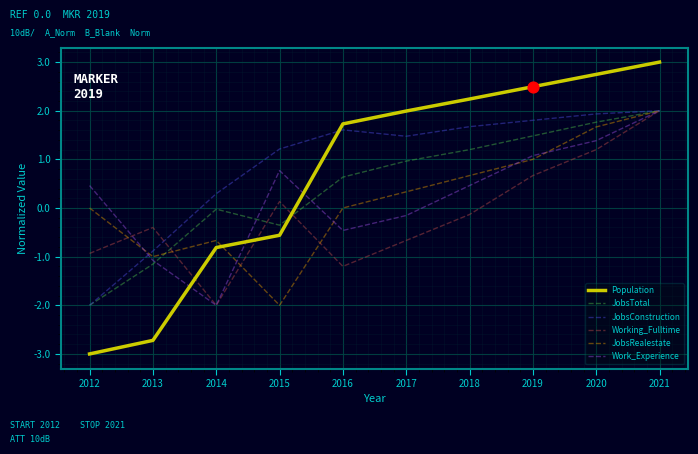

At which category is the sum across all series the highest?

2021